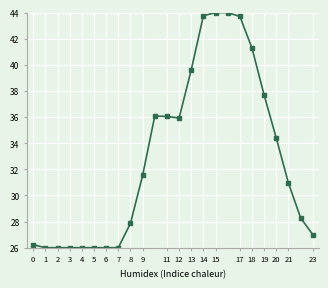

What is the minimum value shown in the chart?

26.0